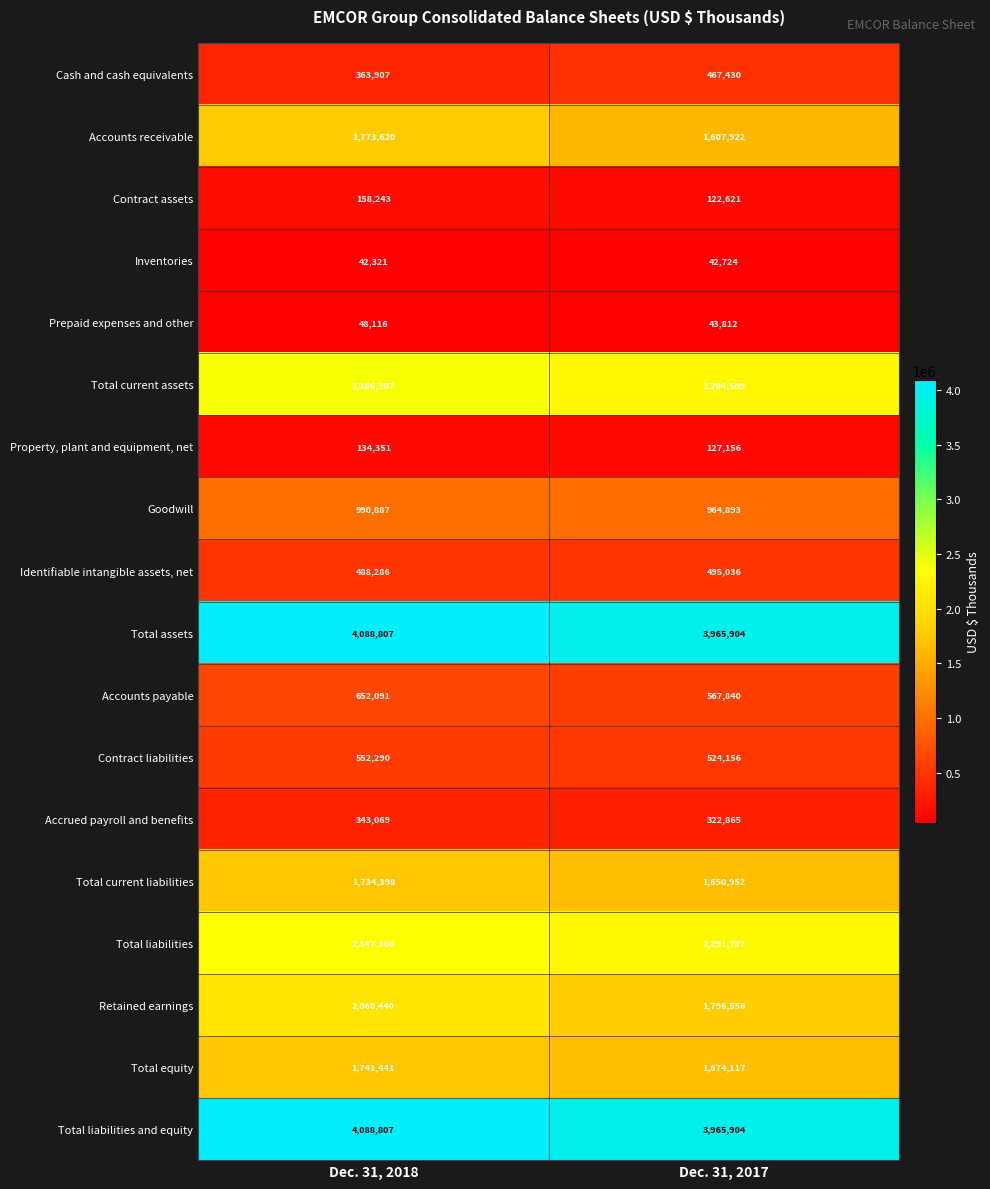

Which category has the highest value across all series?

Dec. 31, 2018